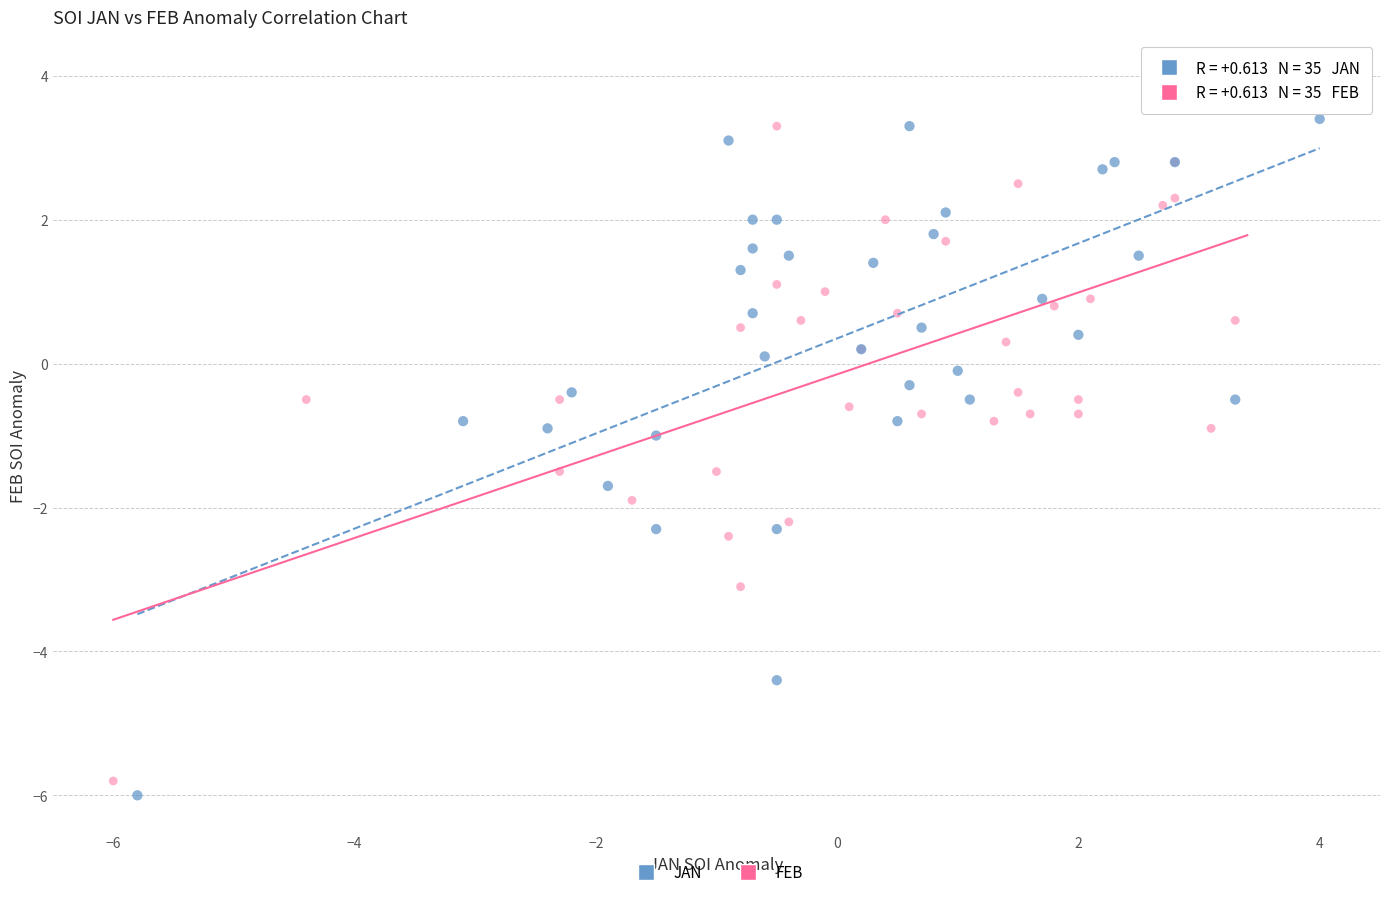

Which series has the widest spread of Y values?

FEB